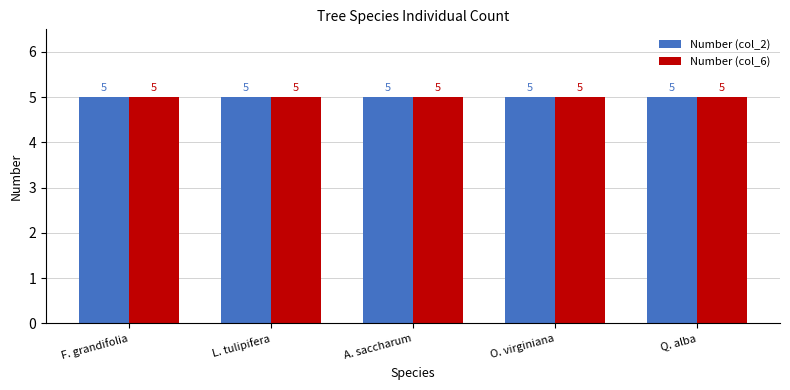

The Number (col_2) series shows 1 at L. tulipifera 5. True or false?

False